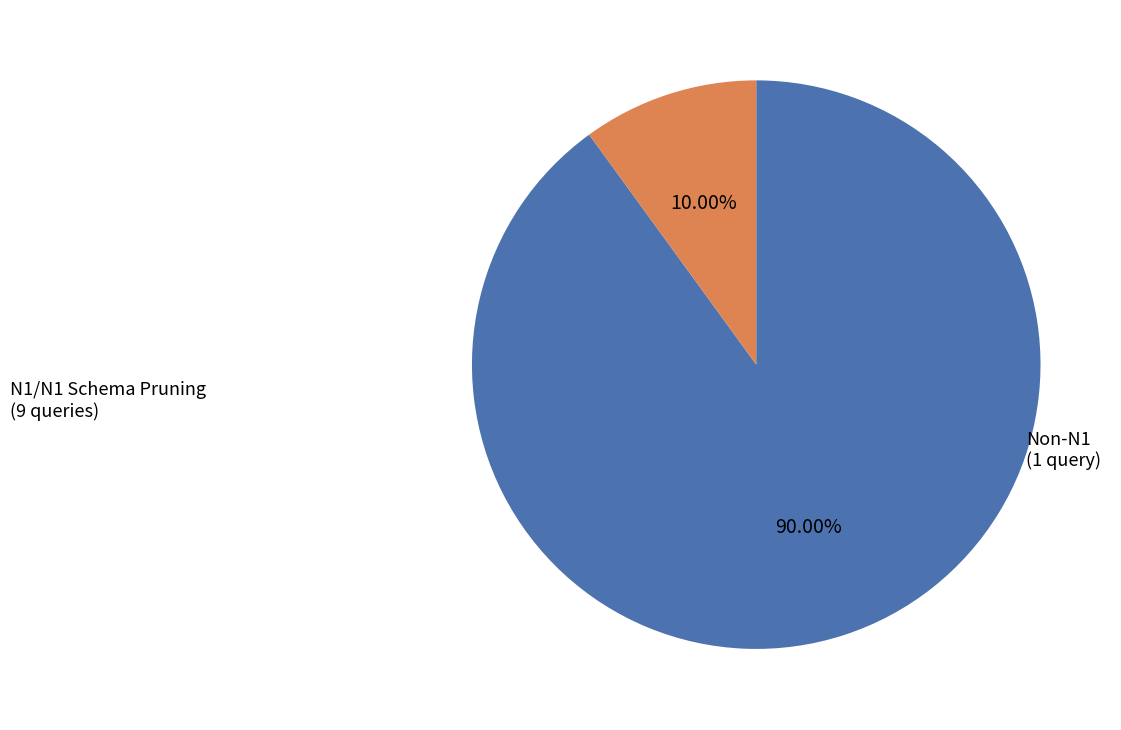

Does any single category account for the majority?

Yes